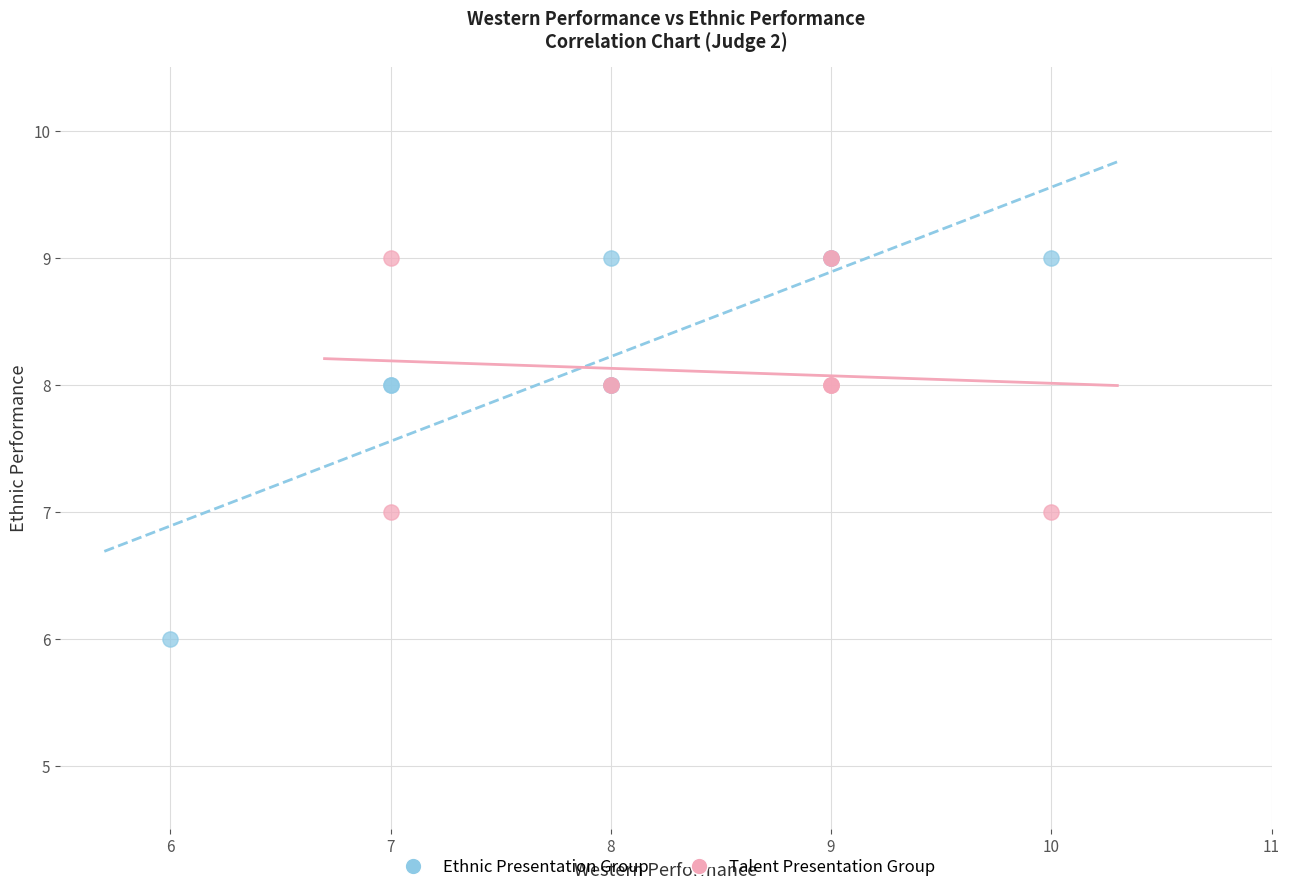

Which series has the largest Y range (max minus min)?

Ethnic Presentation Group